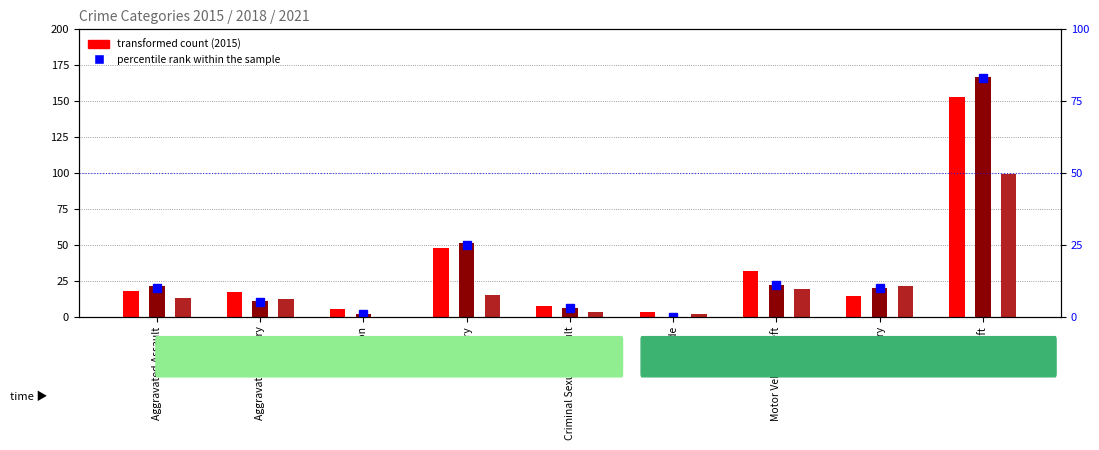

Is it true that the value at Aggravated Battery is 5?

True